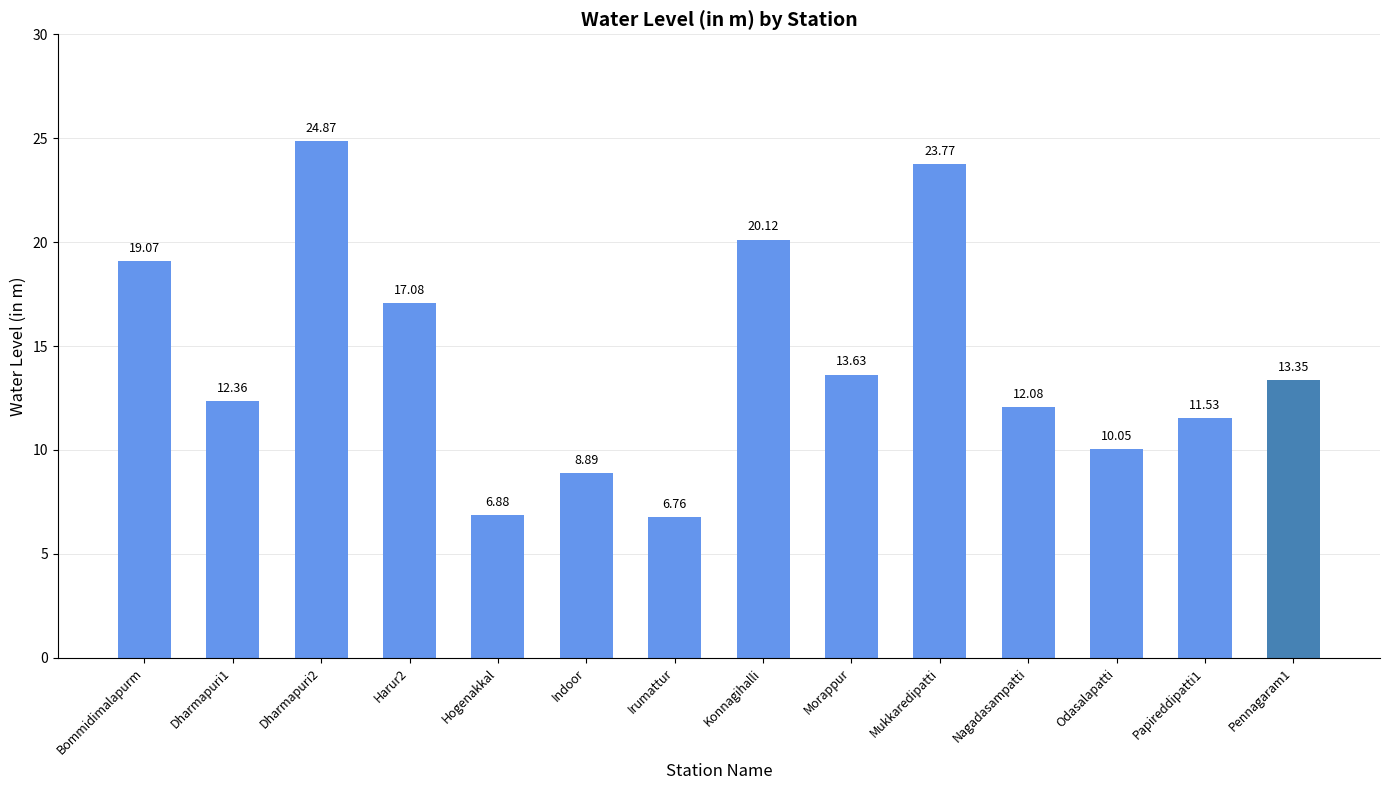

What is the label of the 12th bar from the right?

Dharmapuri2